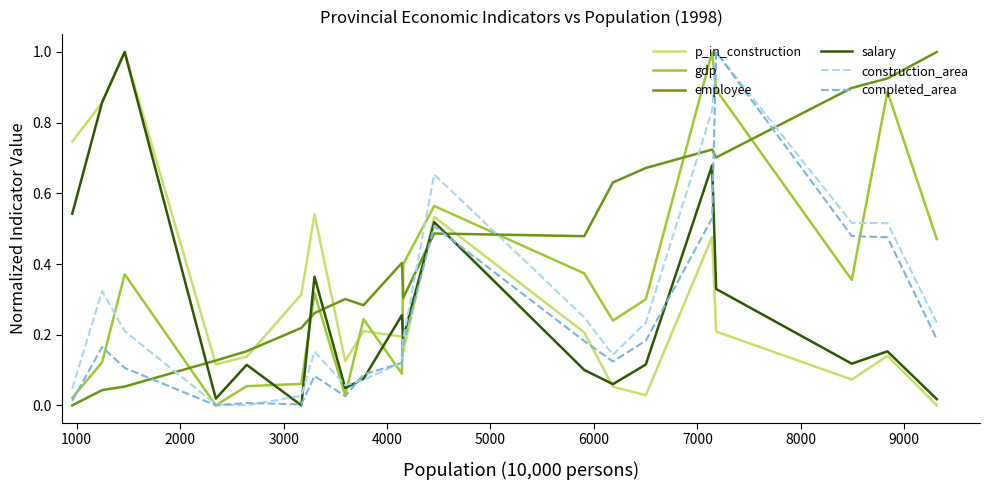

What is the maximum value for salary?

1.0